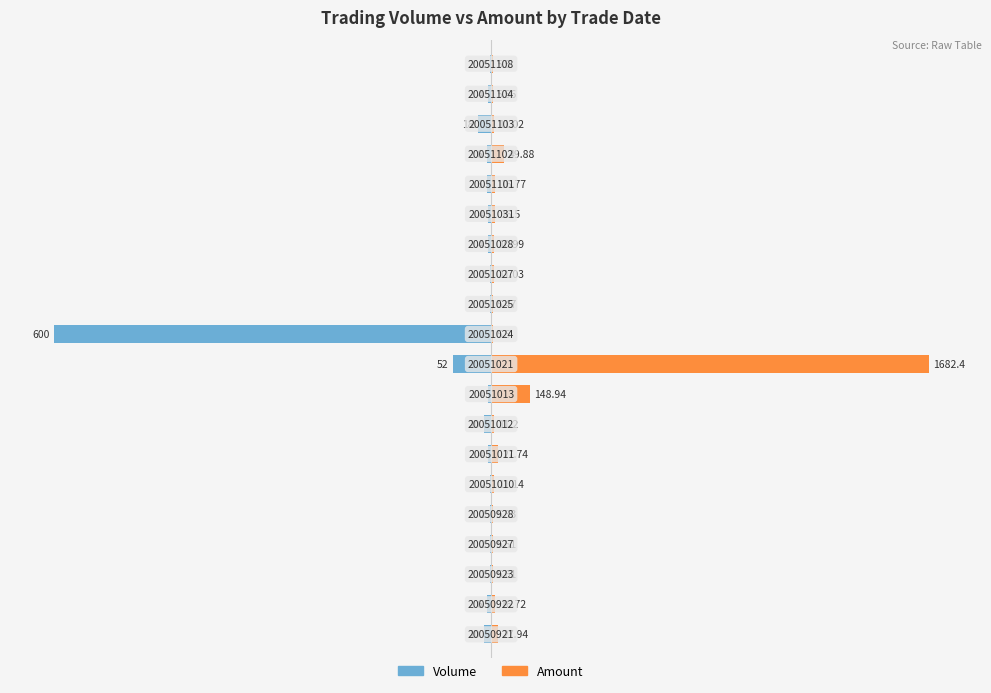

Rank the series by their average value, from lowest to highest.

Volume, Amount